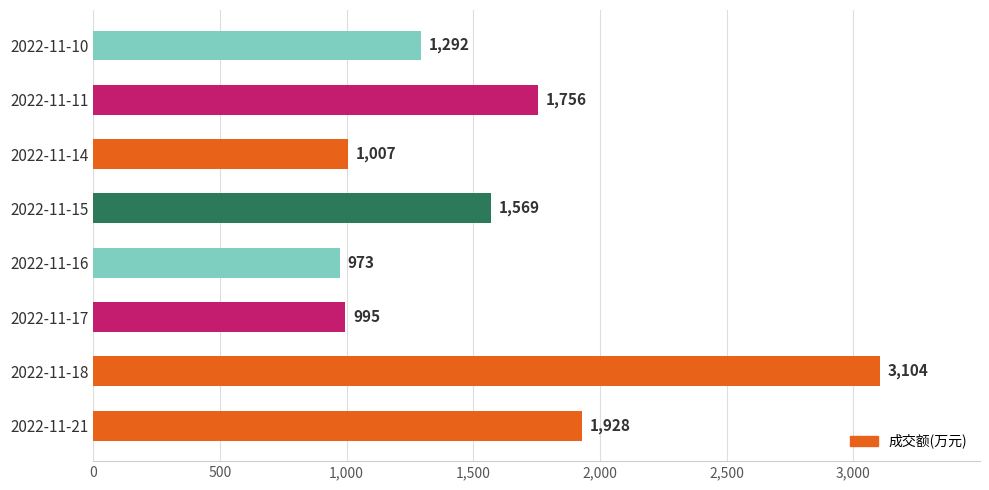

The chart shows a value of 1756 at 2022-11-11. True or false?

True